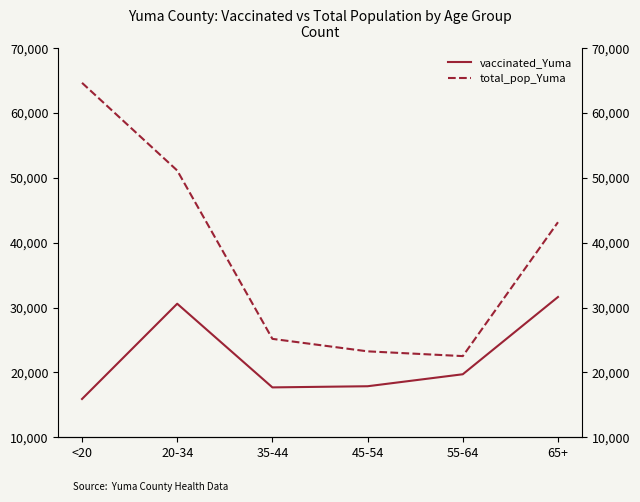

Which category has the lowest value across all series?

<20